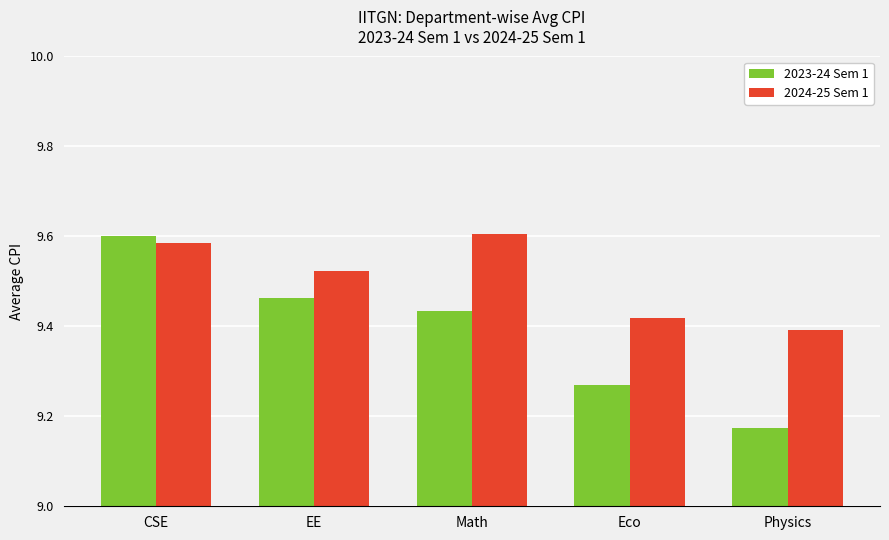

Rank the series at EE from lowest to highest value.

2023-24 Sem 1, 2024-25 Sem 1